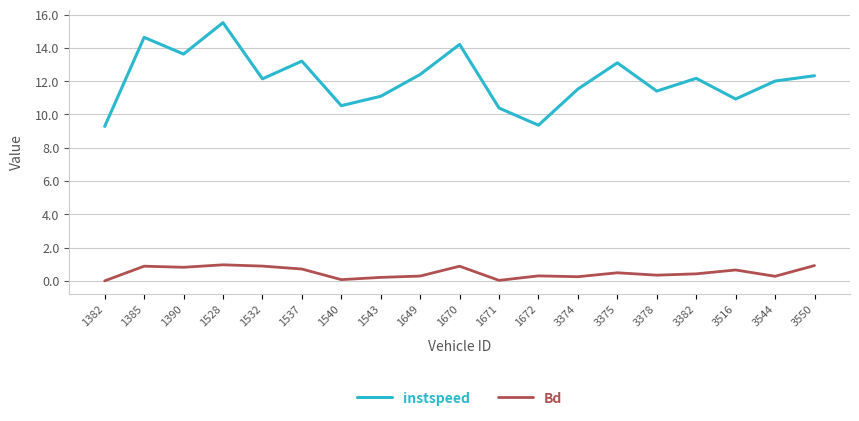

The instspeed series shows 13.2 at 1537. True or false?

True